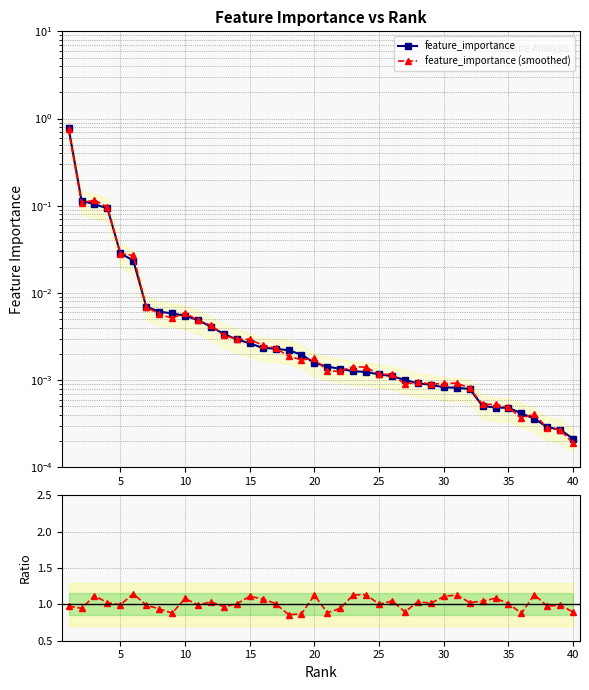

Which has a higher value, 15 or 13?

13